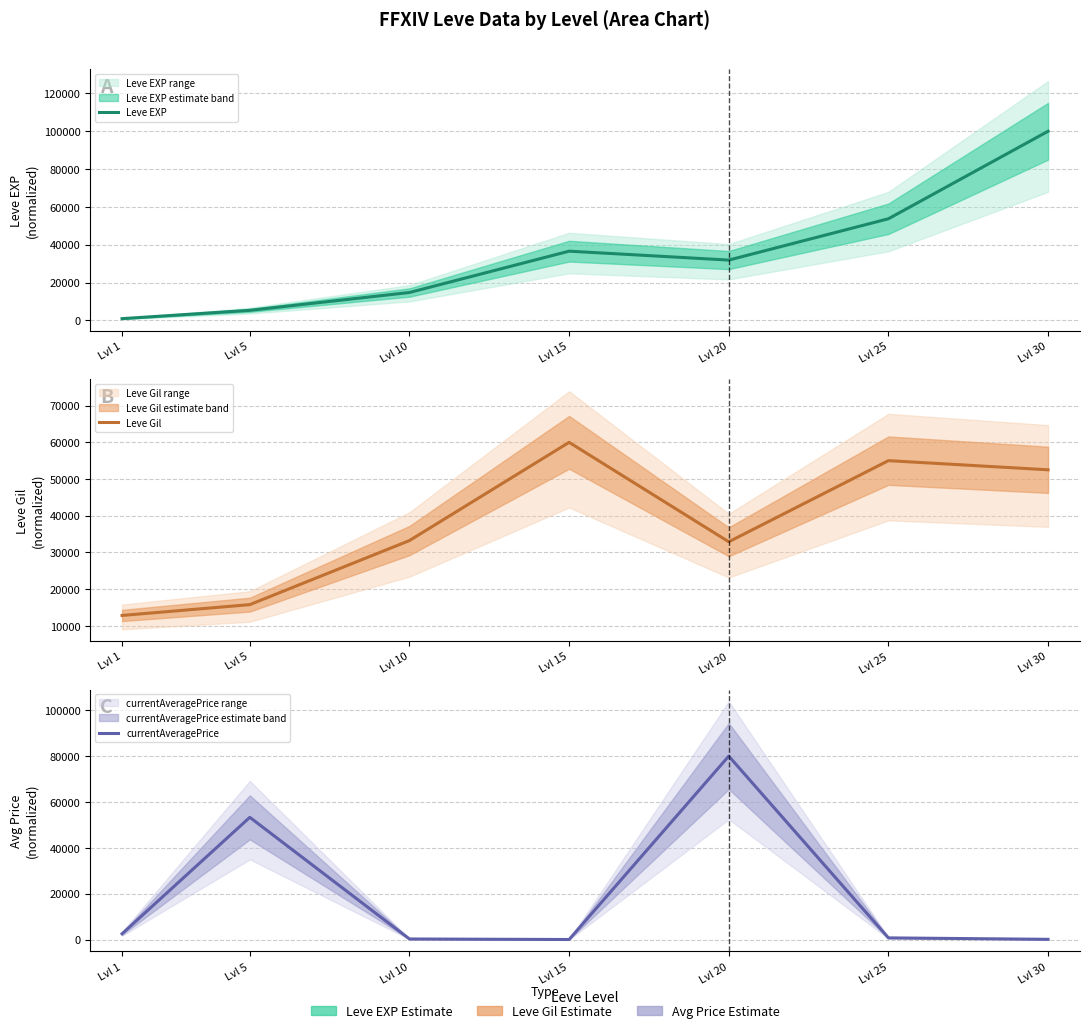

Which series has the widest spread of values?

Leve EXP